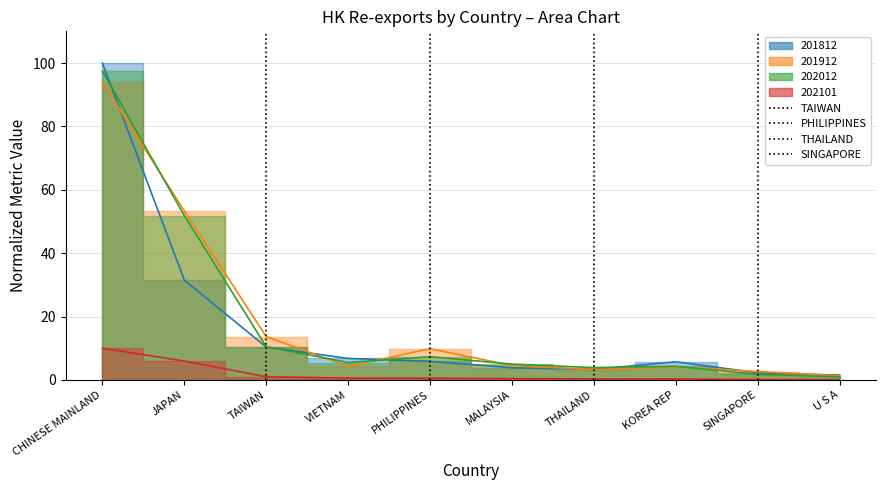

What is the value of the SINGAPORE point at the 2nd from the left?

1